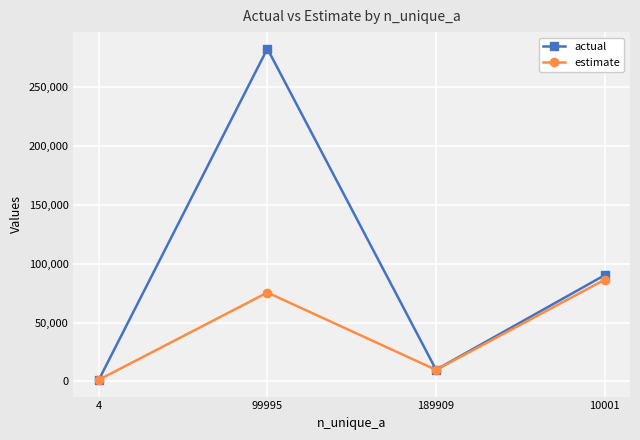

Reading left to right, what are all the values shown in this chart?

actual: 4=1228	99995=282534	189909=9976	10001=90239
estimate: 4=1370	99995=75496	189909=9805	10001=86375